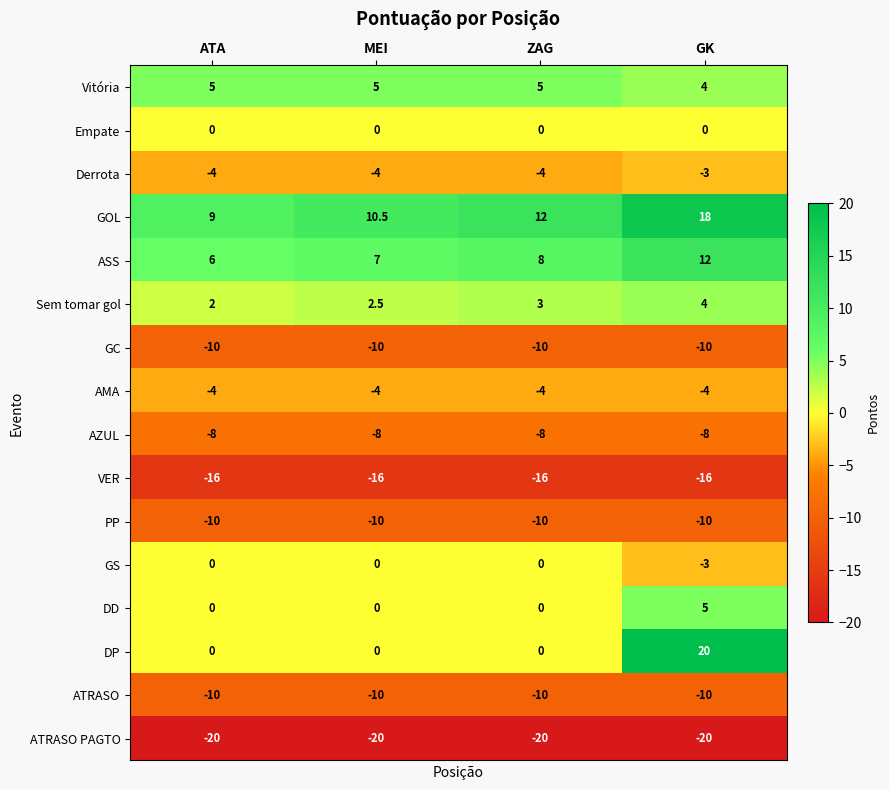

Read the VER value at ATA.

-16.0